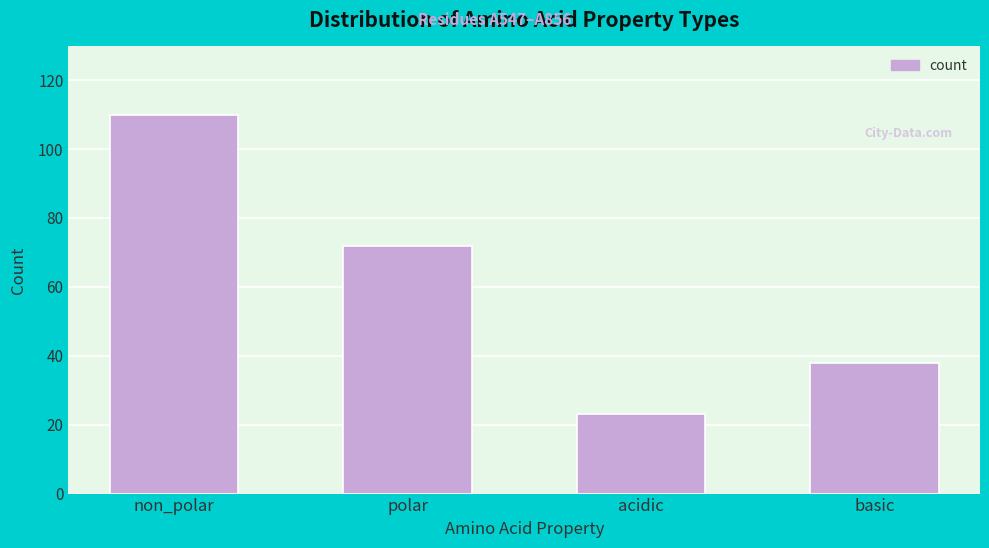

Reading left to right, list all the values displayed in this chart.

110	72	23	38